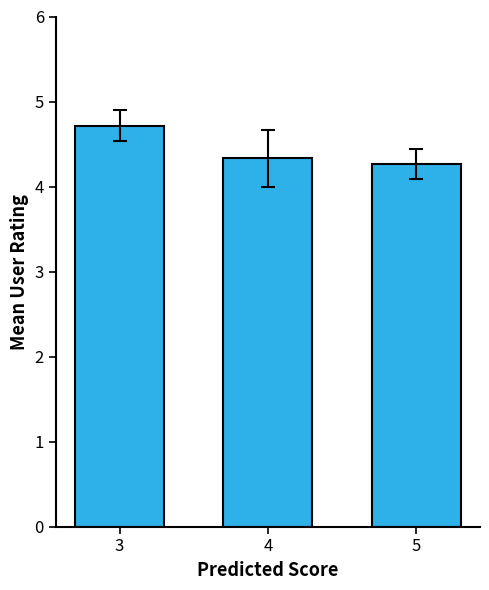

Reading left to right, what are all the values shown in this chart?

3=4.7	4=4.3	5=4.3